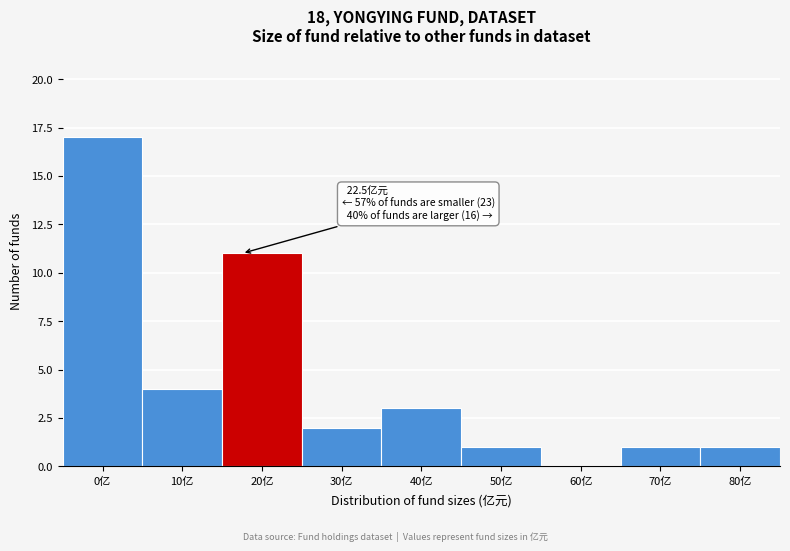

Reading right to left, what are all the values shown in this chart?

80亿=1	70亿=1	60亿=0	50亿=1	40亿=3	30亿=2	20亿=11	10亿=4	0亿=17